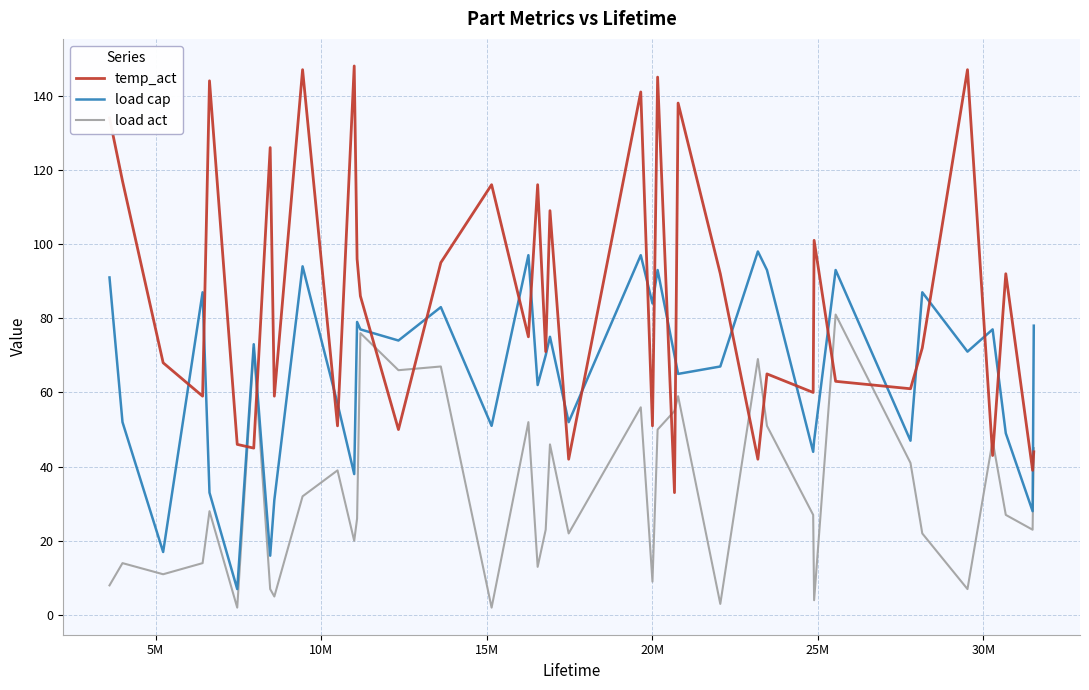

In load cap, how many points are lower than both neighbors (excluding endpoints)?

14